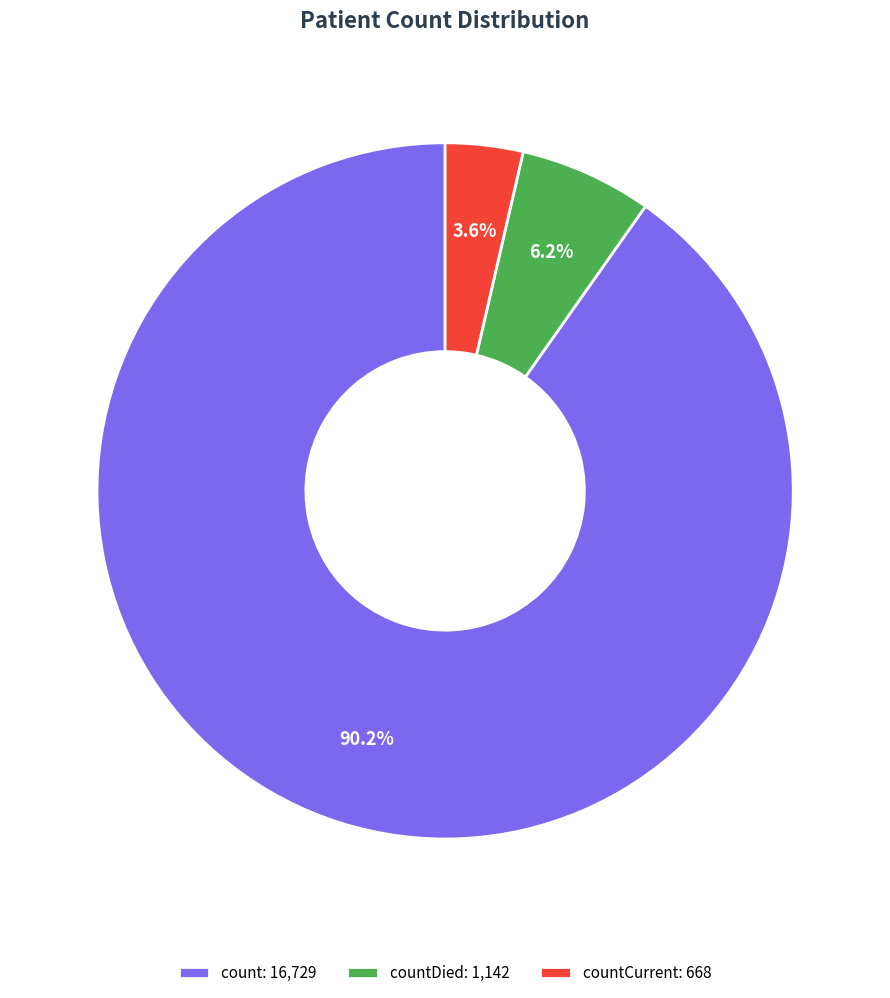

Rank the categories by value from highest to lowest.

count: 16,729, countDied: 1,142, countCurrent: 668